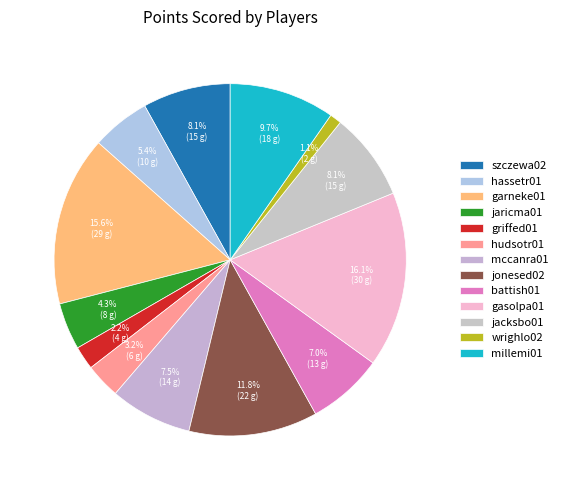

How many slices are in this pie chart?

13